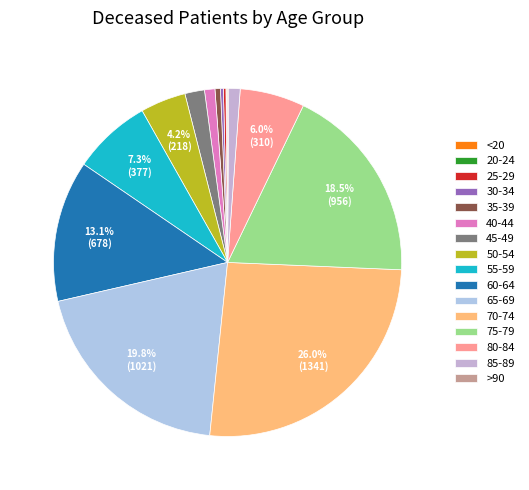

What percentage do 75-79 and 85-89 together represent?

19.6%